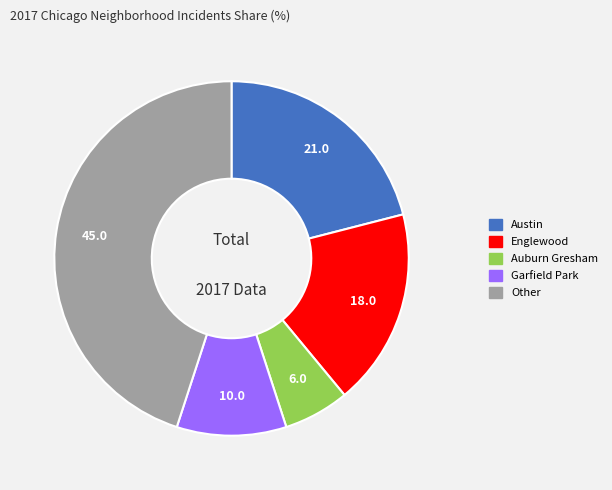

Which slice is the smallest?

Auburn Gresham